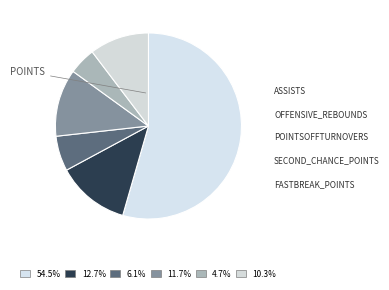

How many slices are in this pie chart?

6